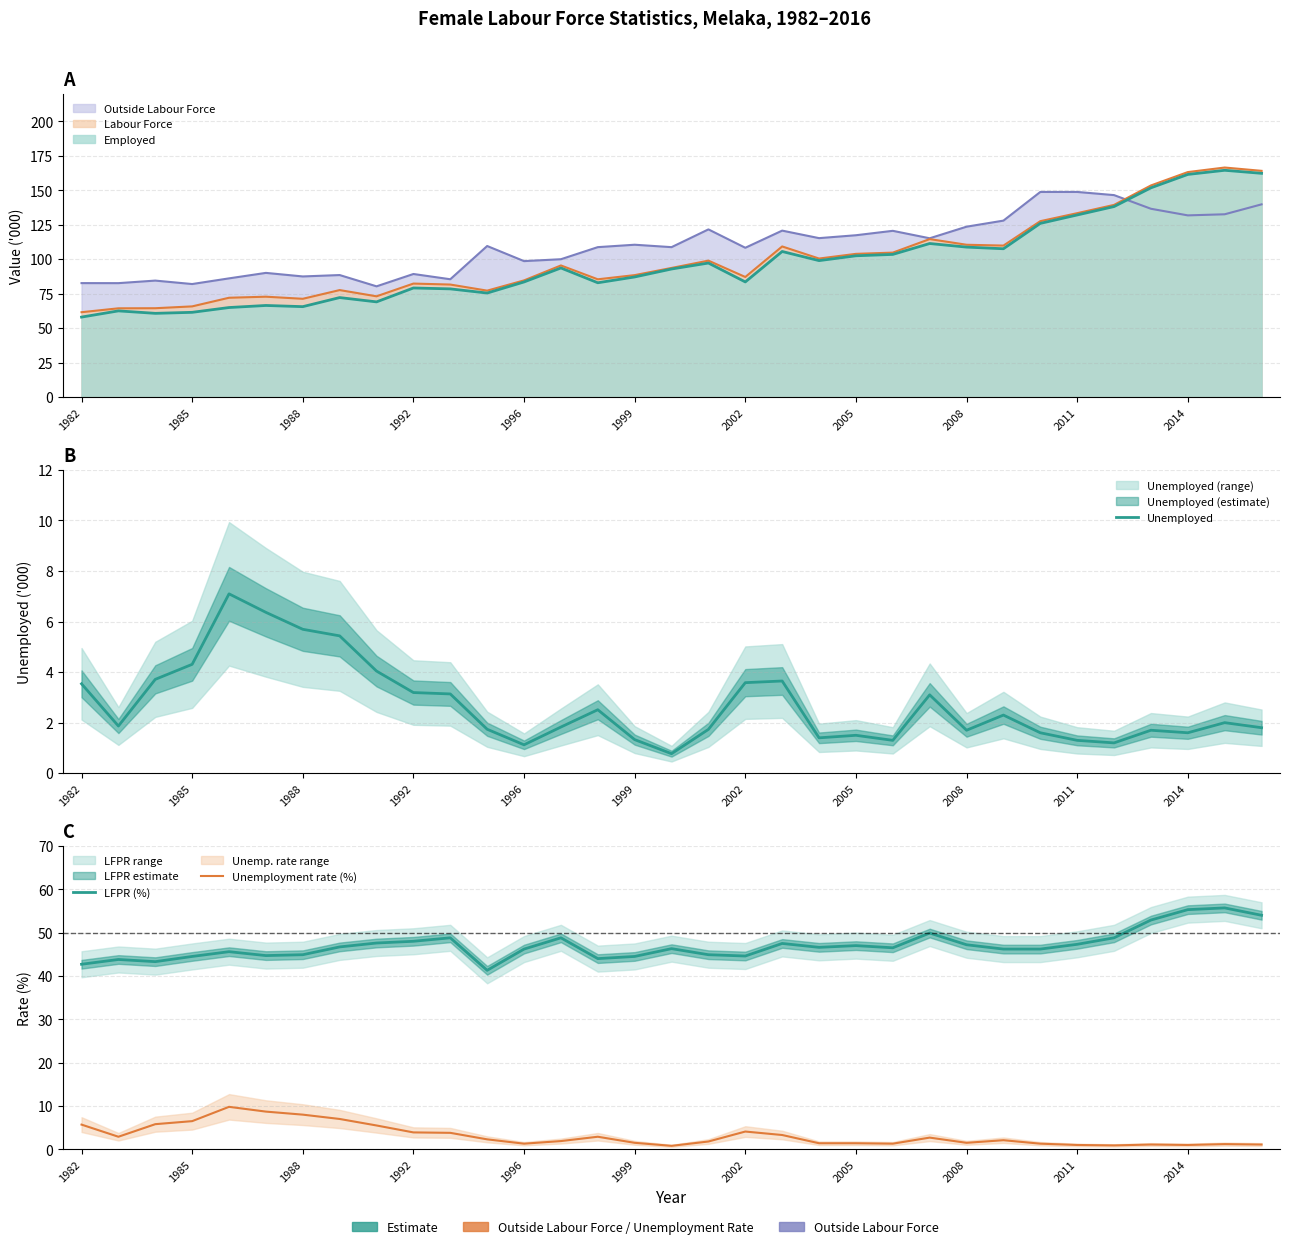

What is the approximate value of Unemployed at 16?

0.8